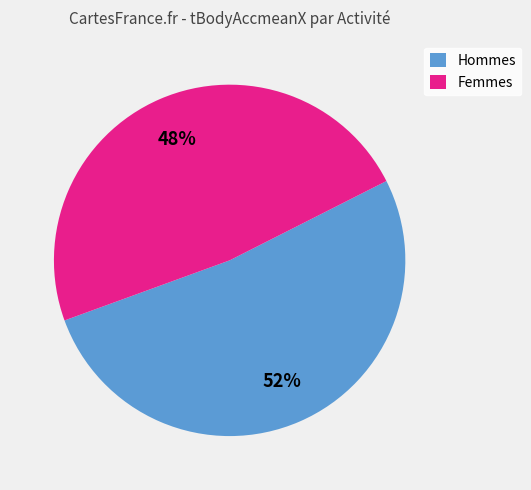

Is the sum of Femmes and Hommes greater than half?

Yes